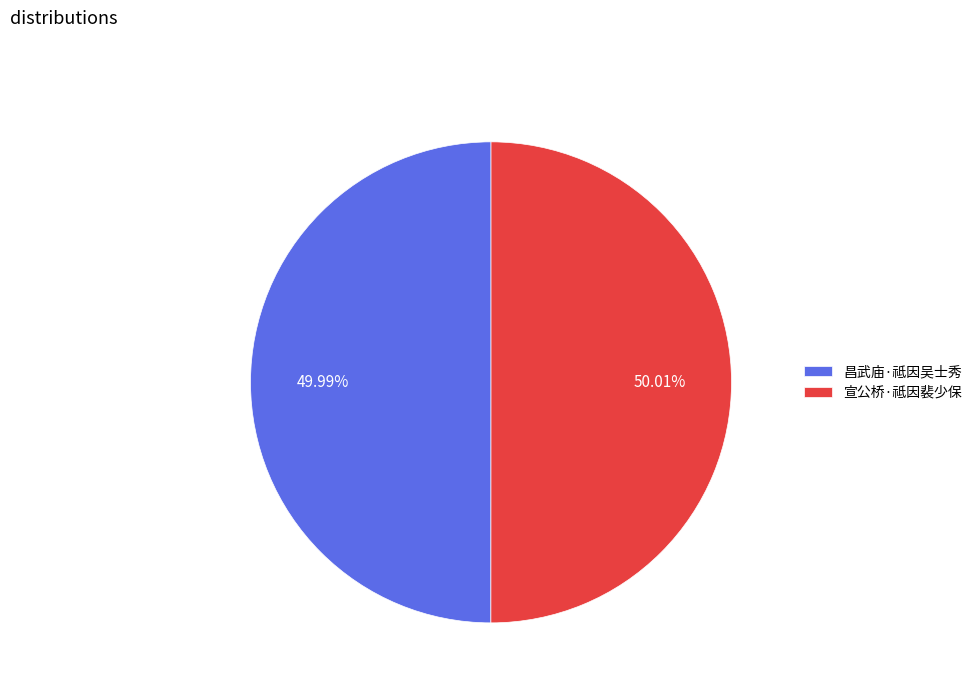

To the nearest percent, what percentage of the pie is 昌武庙·祗因吴士秀?

50%